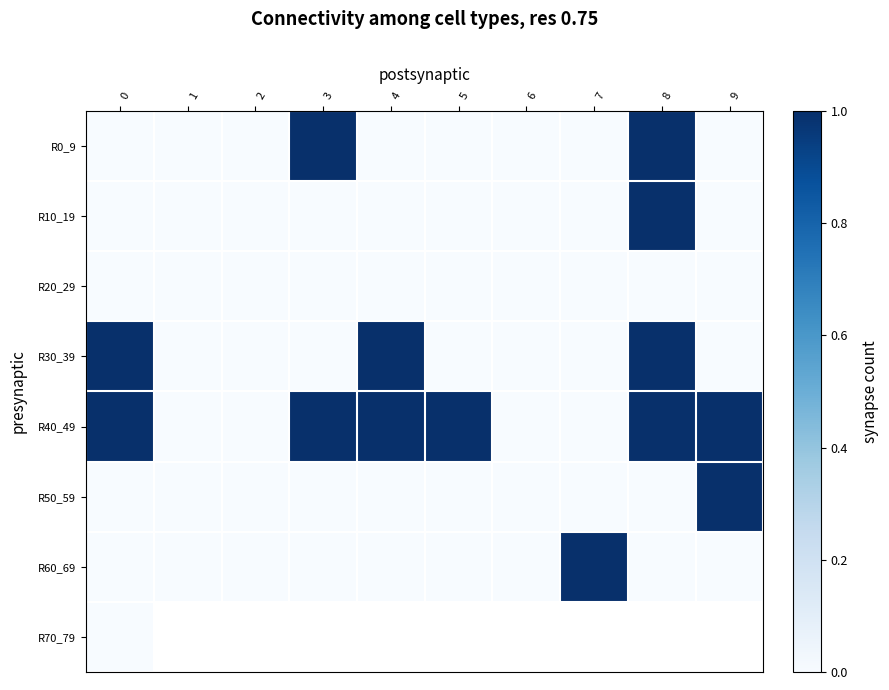

Which series has the largest total across all categories?

R40_49